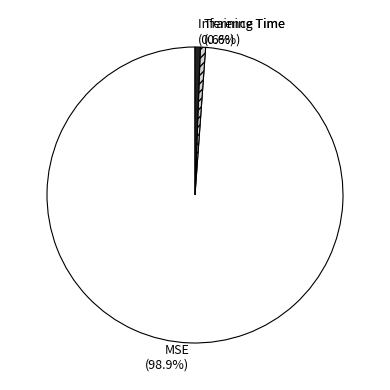

The Inference Time slice represents 1% of the pie. True or false?

True